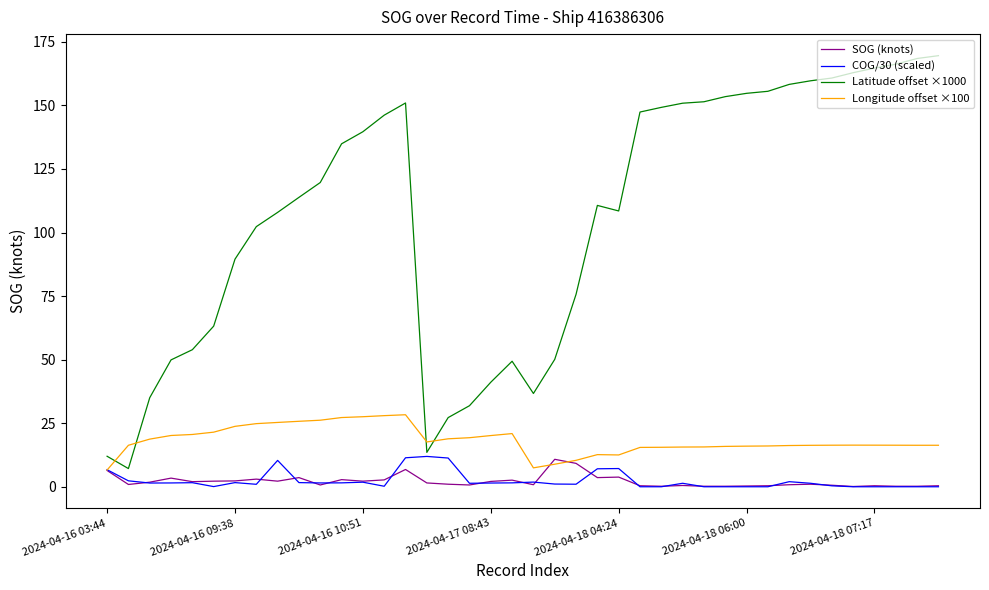

Which series has the largest range (max minus min)?

Latitude offset ×1000